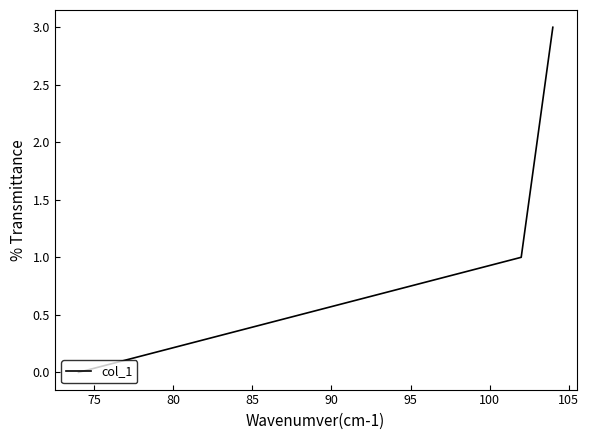

What is the difference between the maximum and minimum values?

3